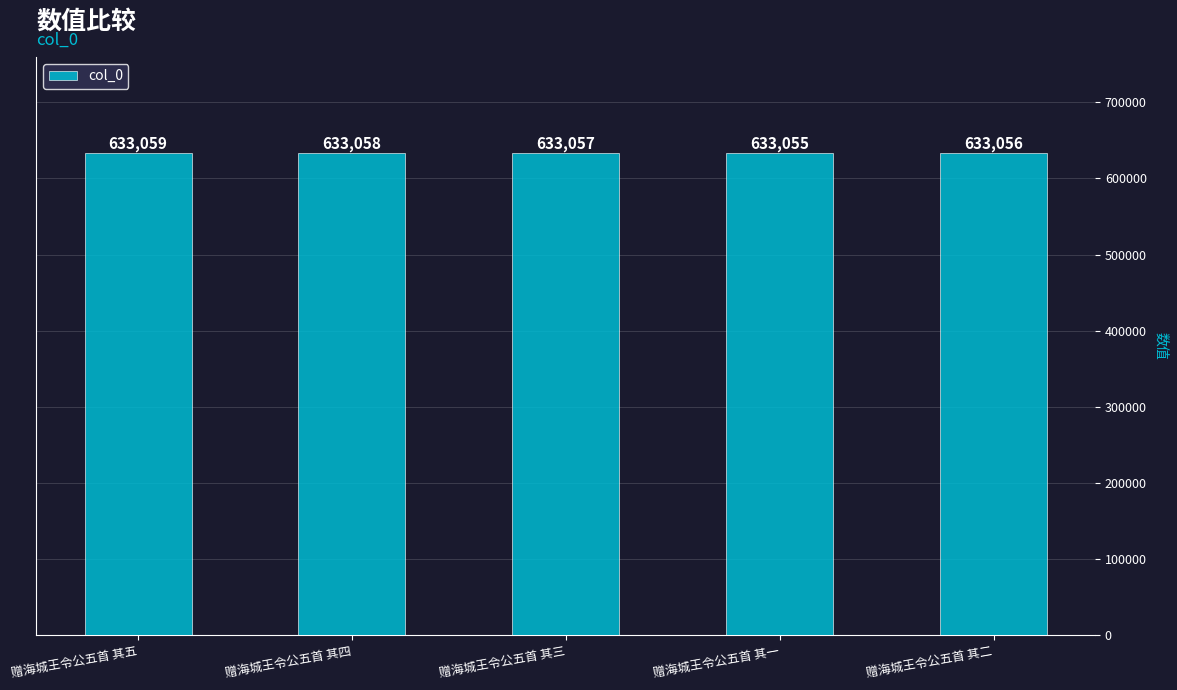

How many data points are less than 633057?

2